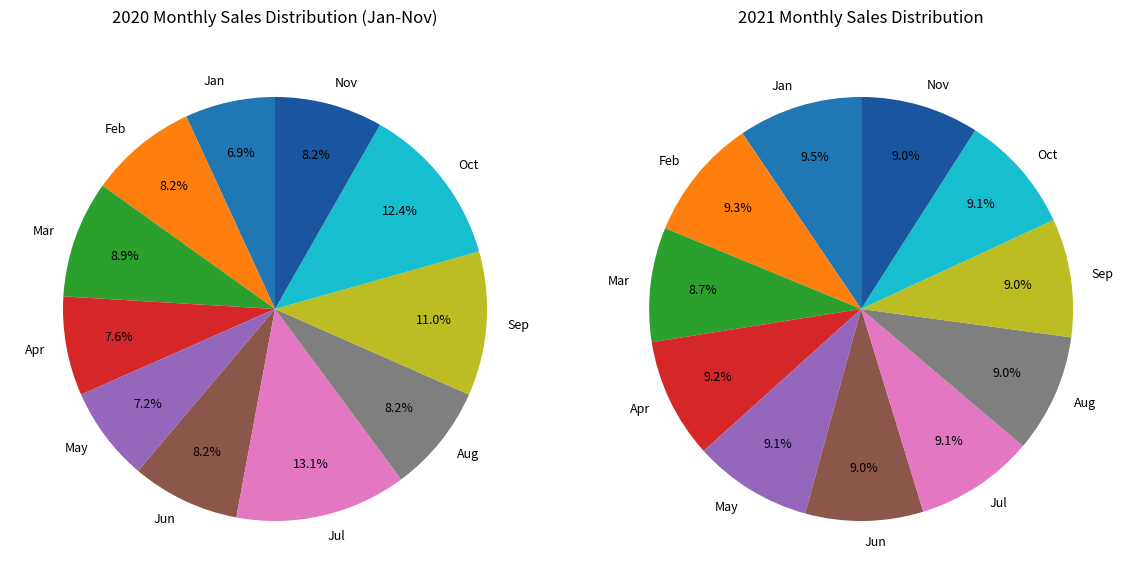

How many segments does this pie chart have?

11